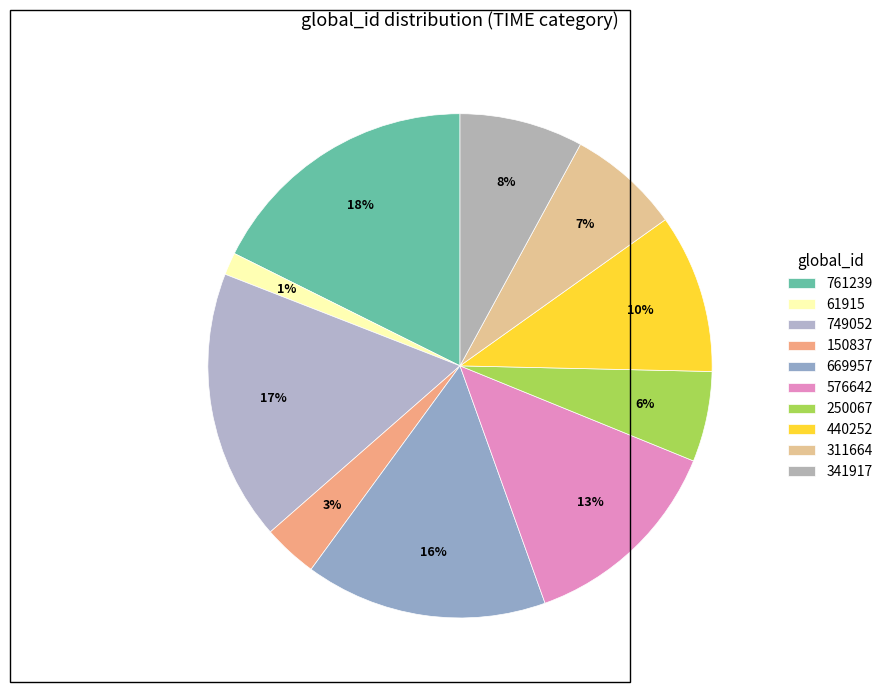

How many slices are in this pie chart?

10